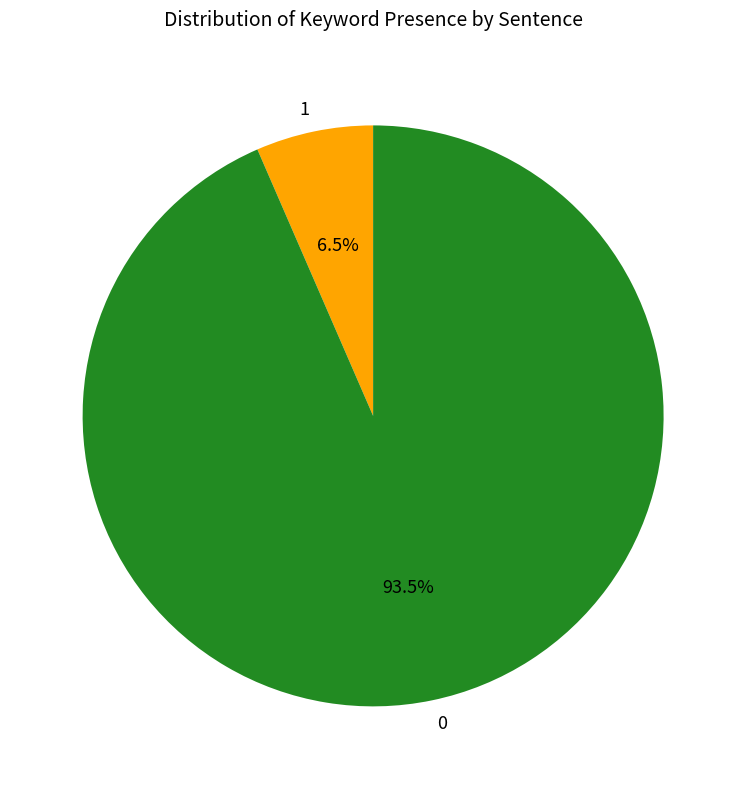

Count the number of slices in the pie.

2